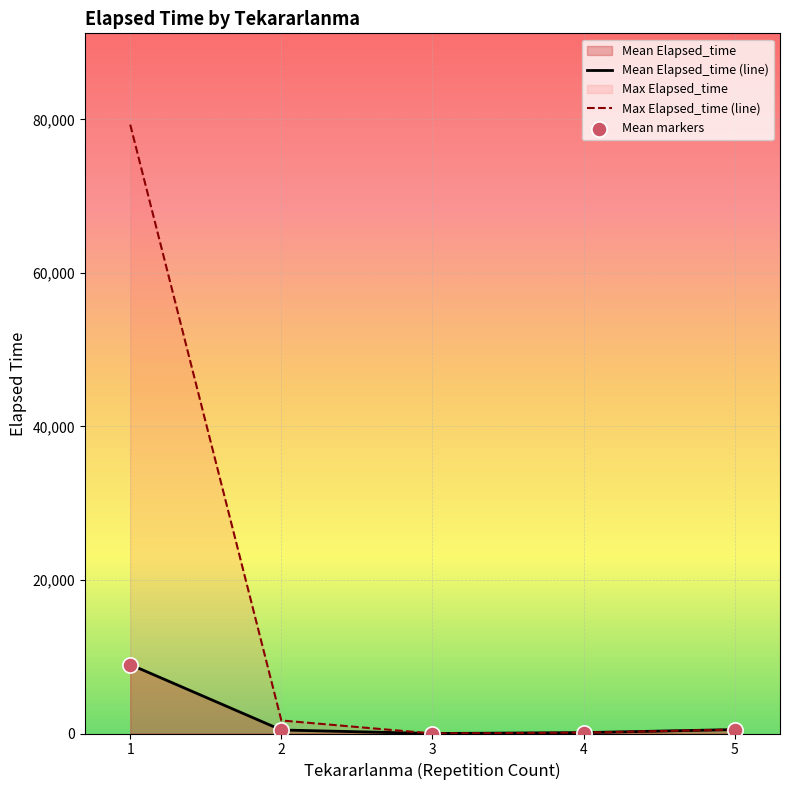

Which series contains the highest Y value?

Max Elapsed_time (line)